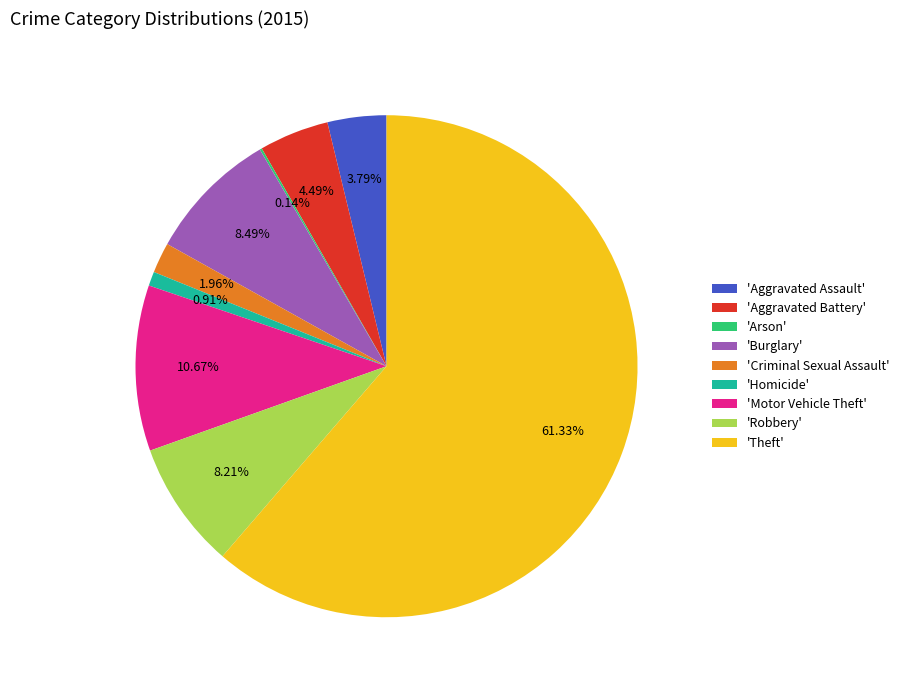

Which slice represents more than half of the pie?

'Theft'